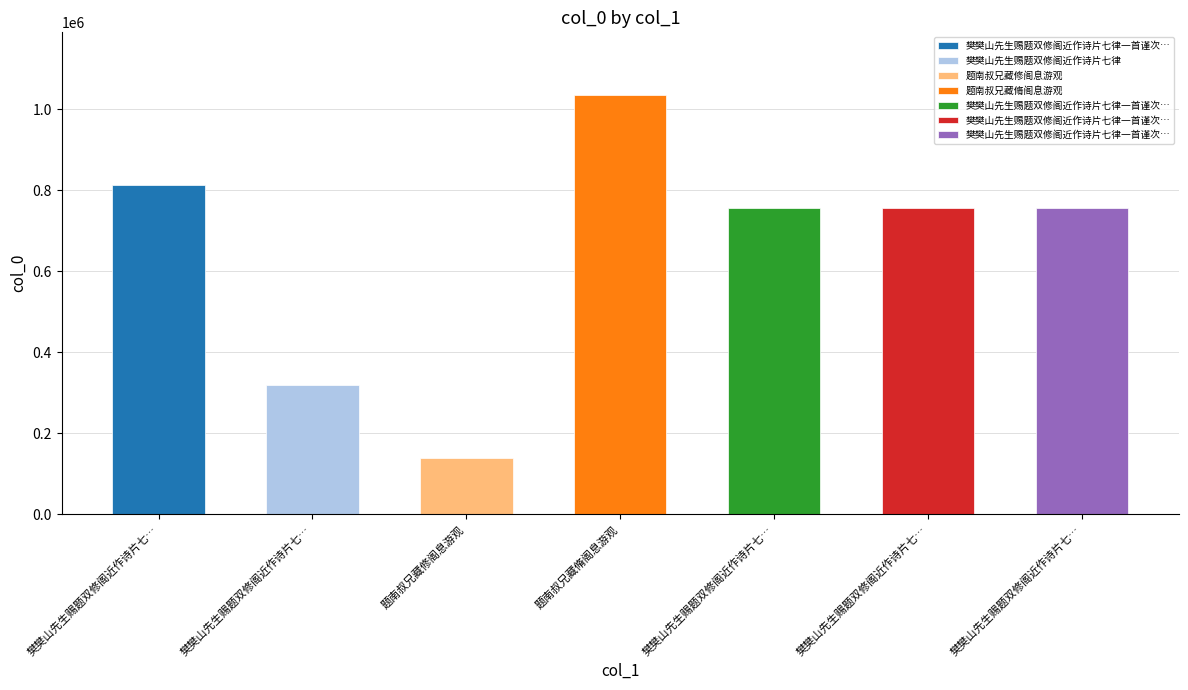

What is the sum of all values?

4576141